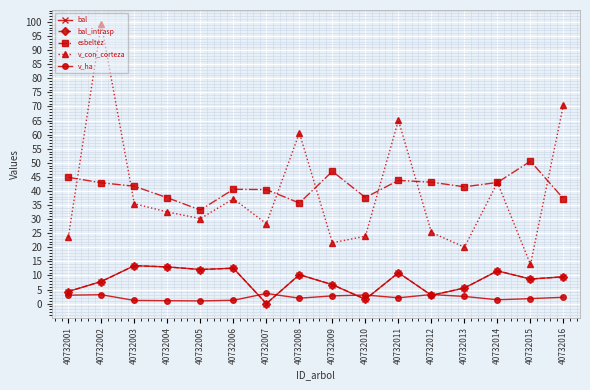

Reading right to left, extract all data points from this chart.

bal: 40732016=9.5	40732015=8.7	40732014=11.6	40732013=5.5	40732012=3.0	40732011=11.0	40732010=1.5	40732009=6.7	40732008=10.3	40732007=0.0	40732006=12.6	40732005=12.1	40732004=13.0	40732003=13.5	40732002=7.8	40732001=4.3
bal_intrasp: 40732016=9.5	40732015=8.7	40732014=11.6	40732013=5.5	40732012=3.0	40732011=11.0	40732010=1.5	40732009=6.7	40732008=10.3	40732007=0.0	40732006=12.6	40732005=12.1	40732004=13.0	40732003=13.5	40732002=7.8	40732001=4.3
esbeltez: 40732016=37.2	40732015=50.6	40732014=43.0	40732013=41.5	40732012=43.1	40732011=43.8	40732010=37.7	40732009=47.0	40732008=35.7	40732007=40.5	40732006=40.6	40732005=33.2	40732004=37.6	40732003=41.7	40732002=42.9	40732001=44.8
v_con_corteza: 40732016=70.7	40732015=13.9	40732014=43.0	40732013=20.0	40732012=25.3	40732011=65.1	40732010=23.9	40732009=21.6	40732008=60.6	40732007=28.4	40732006=37.2	40732005=30.2	40732004=32.5	40732003=35.5	40732002=99.3	40732001=23.5
v_ha: 40732016=2.2	40732015=1.8	40732014=1.4	40732013=2.5	40732012=3.2	40732011=2.1	40732010=3.0	40732009=2.8	40732008=1.9	40732007=3.6	40732006=1.2	40732005=1.0	40732004=1.0	40732003=1.1	40732002=3.2	40732001=3.0